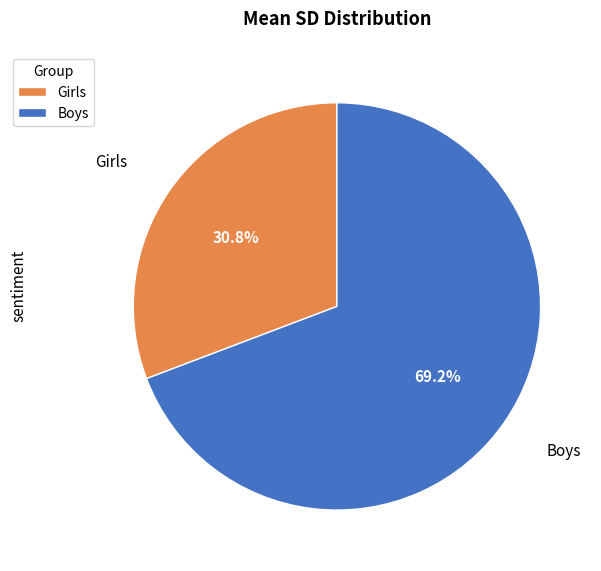

Which slice represents more than half of the pie?

Boys